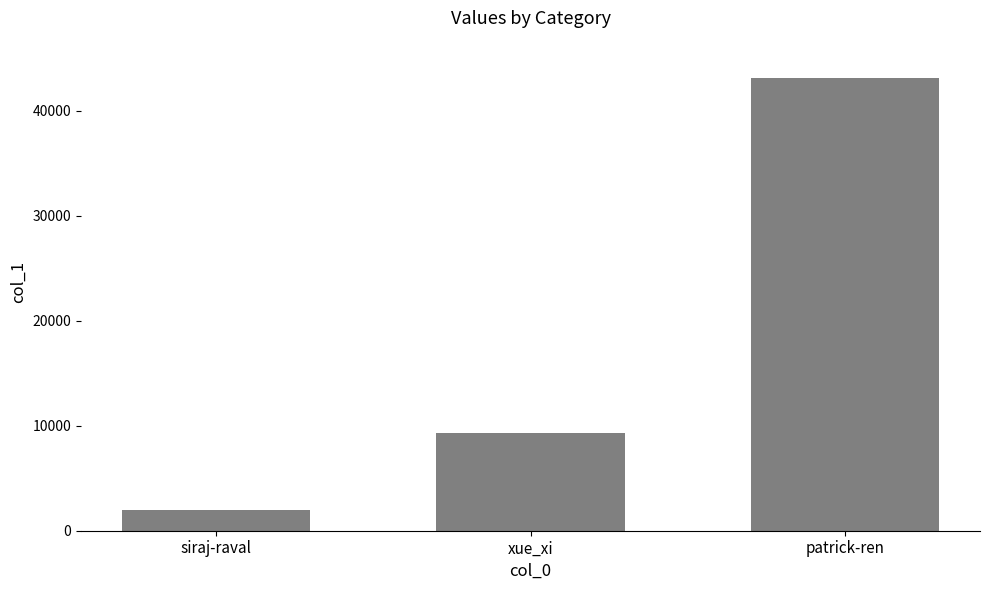

What is the label of the 1st bar from the right?

patrick-ren